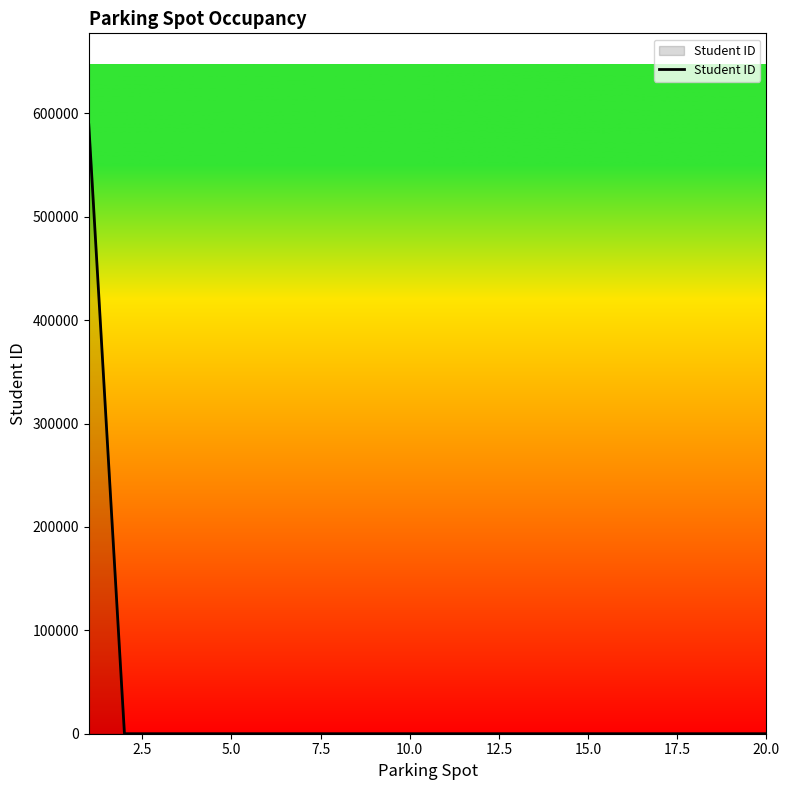

What is the difference between the maximum and second lowest values?

589090